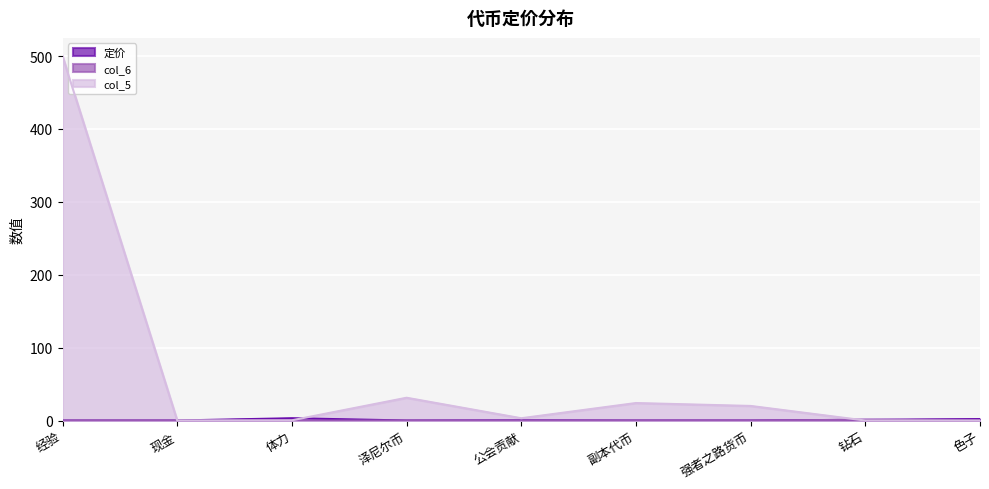

How many values in the col_6 series exceed 0?

3